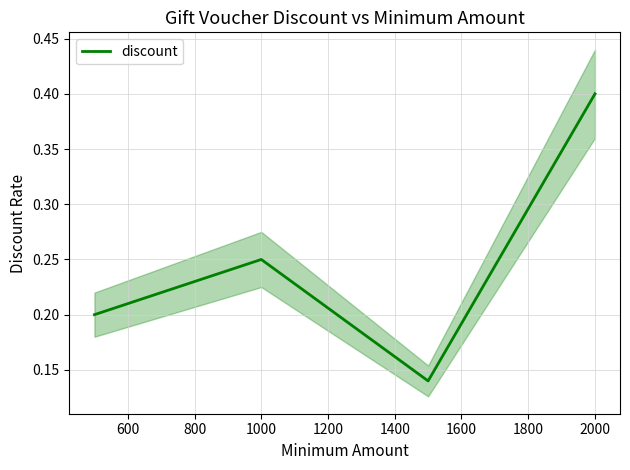

How many discount values are between 0 and 1?

4